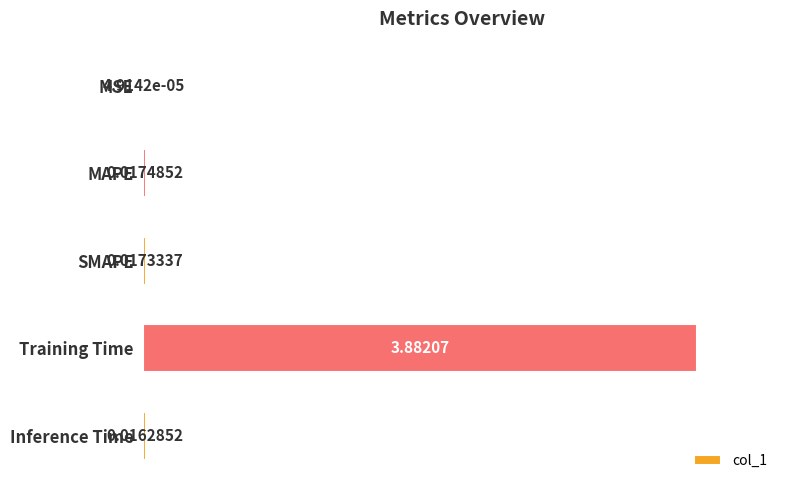

Between MAPE and Inference Time, which is larger?

MAPE